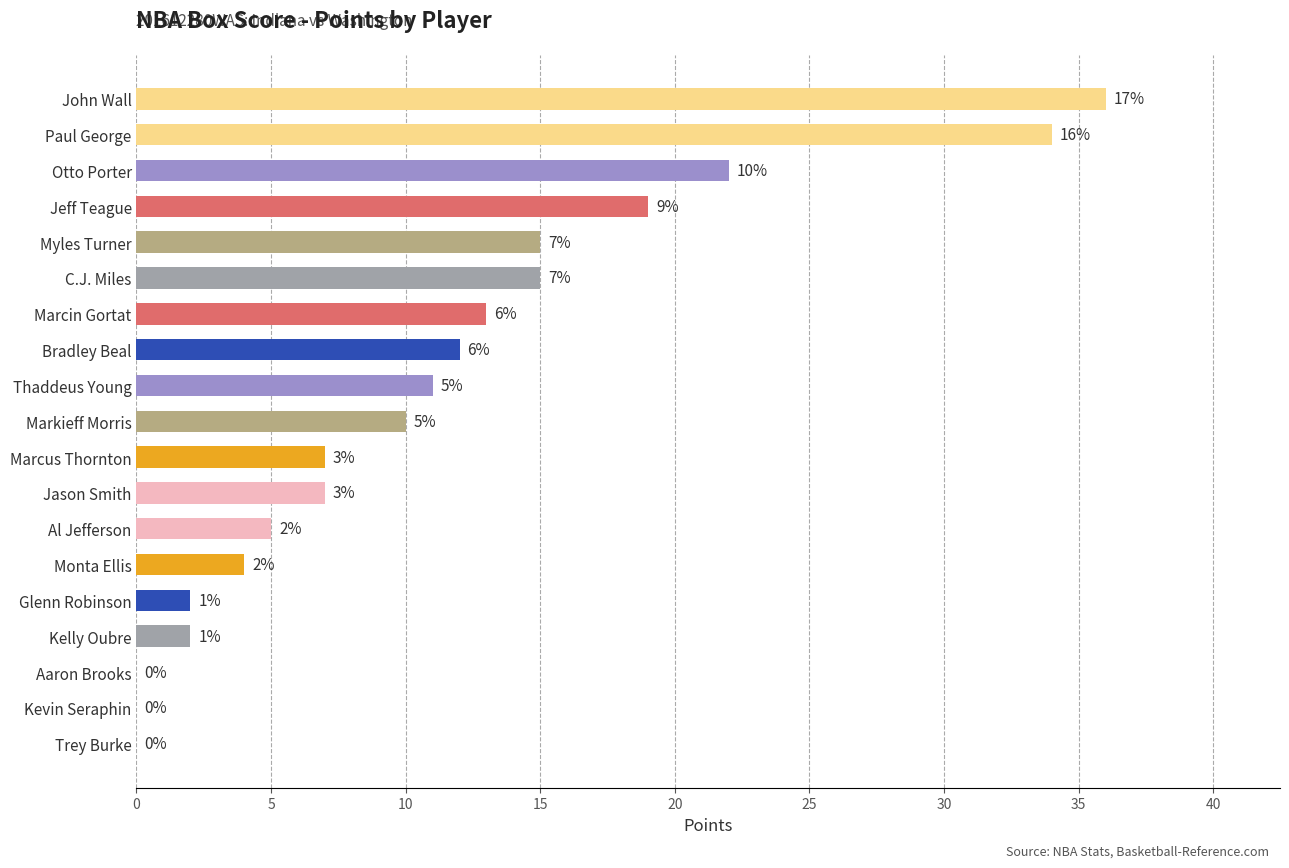

What is the average value?

11